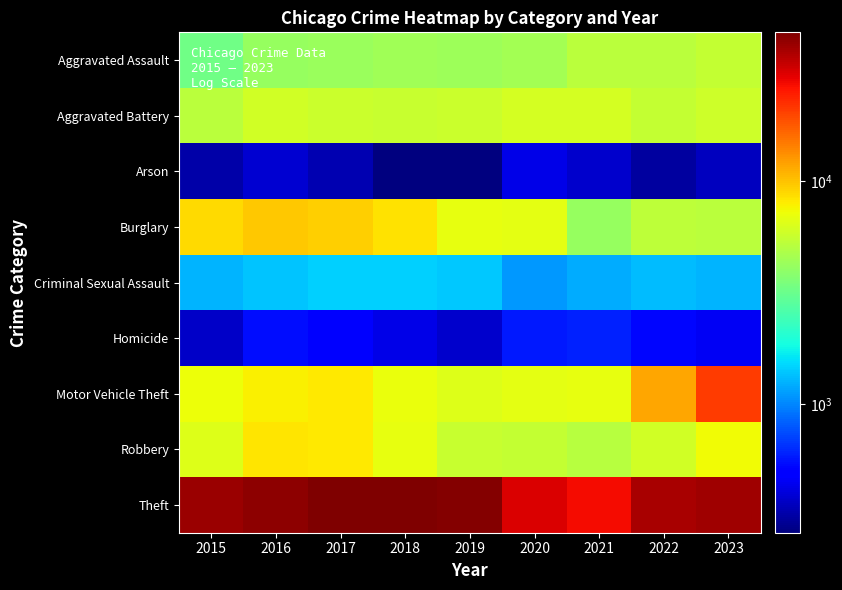

At 2017, list the series in order from smallest to largest.

Arson, Homicide, Criminal Sexual Assault, Aggravated Assault, Aggravated Battery, Motor Vehicle Theft, Robbery, Burglary, Theft